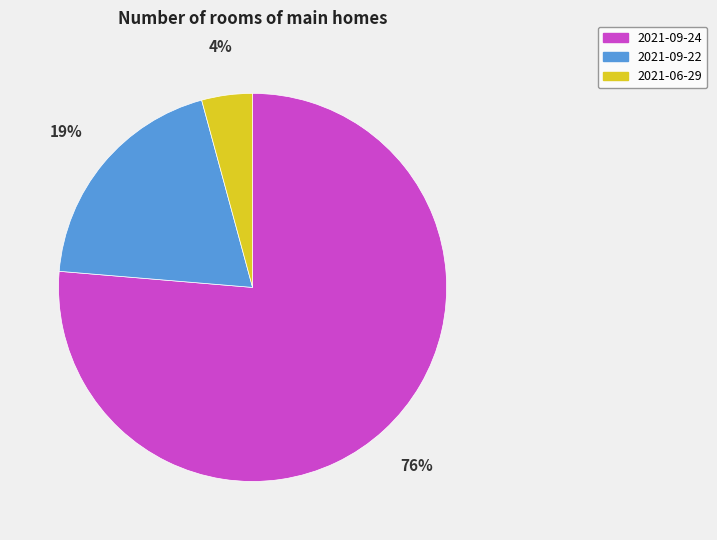

Rank the categories by value from lowest to highest.

2021-06-29, 2021-09-22, 2021-09-24